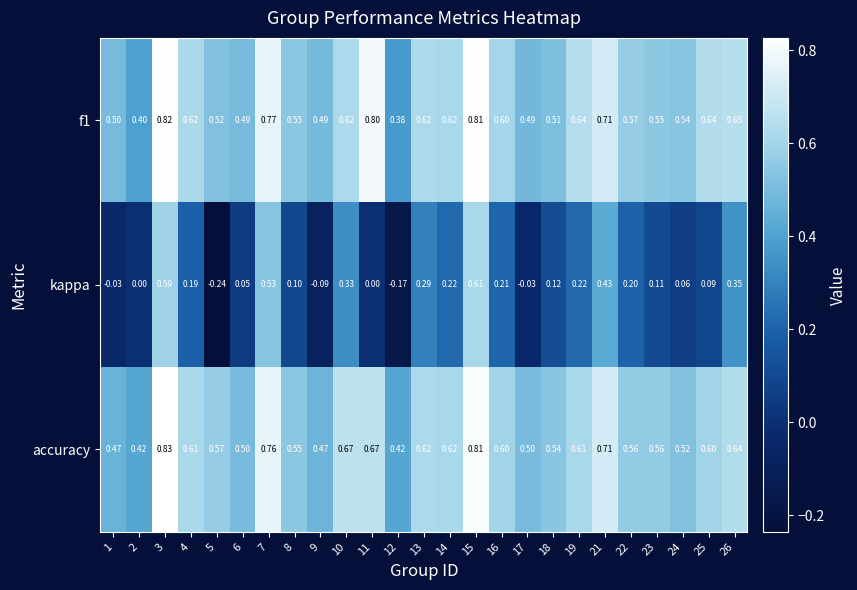

Which series has the largest range (max minus min)?

kappa